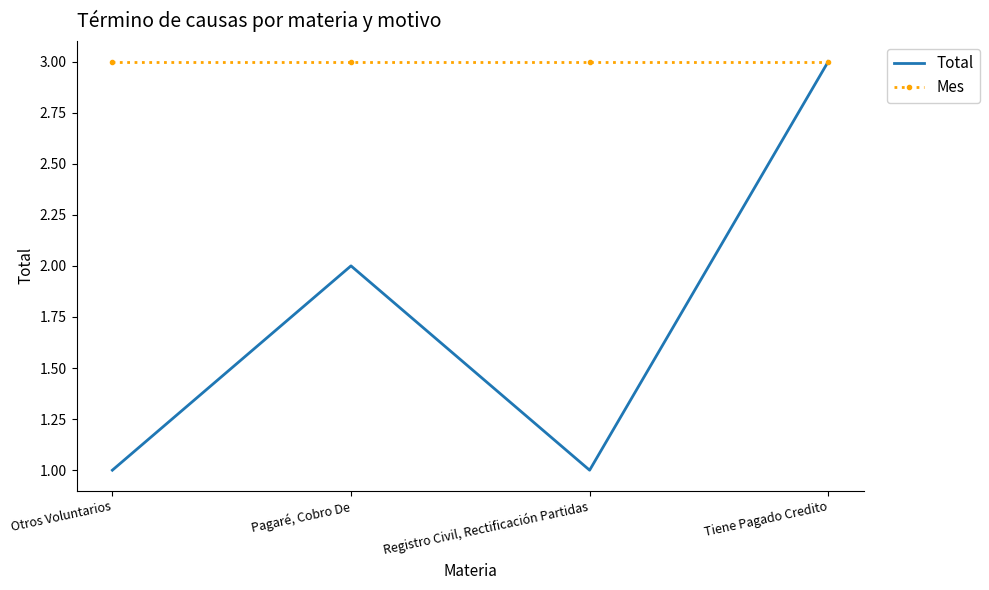

The value of Mes at Otros Voluntarios is 5. True or false?

False